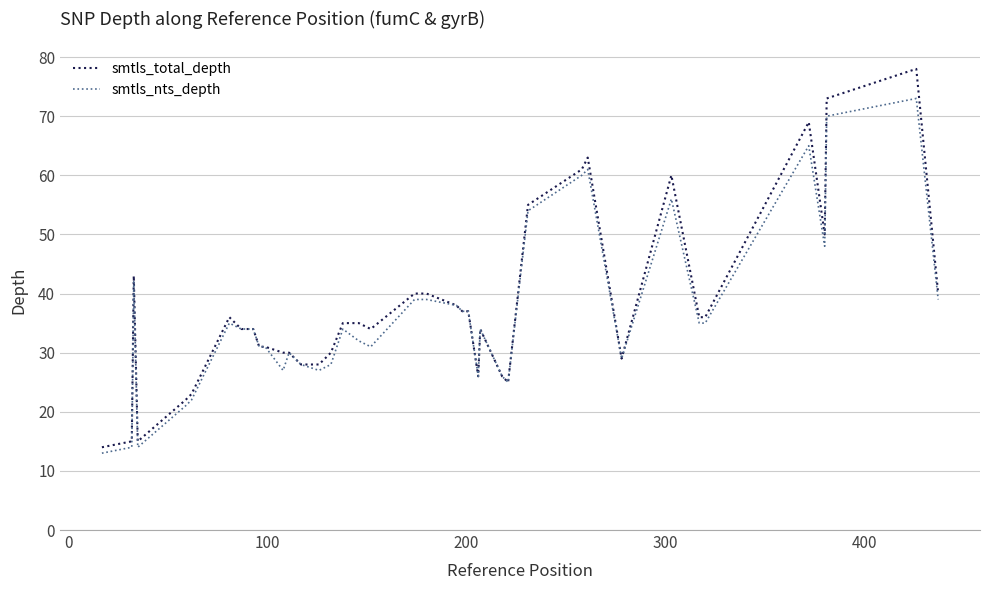

Rank the series by their maximum value, from lowest to highest.

smtls_nts_depth, smtls_total_depth